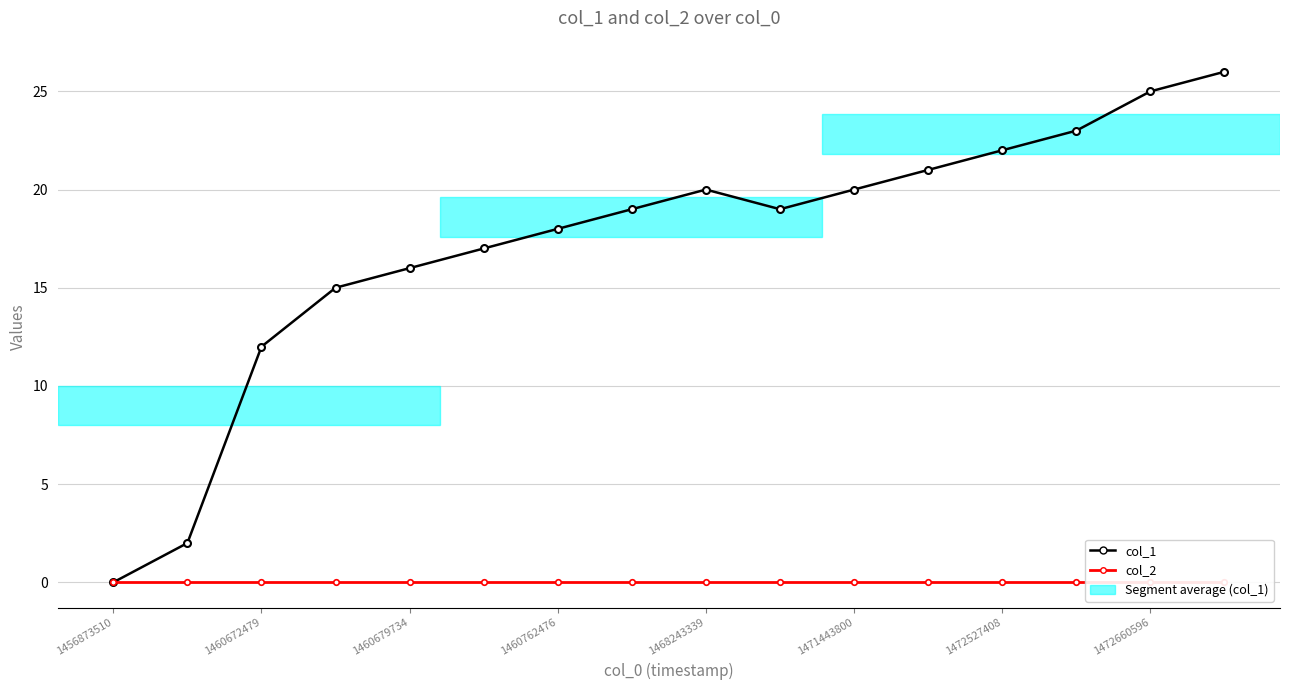

How many lines are shown in the chart?

2